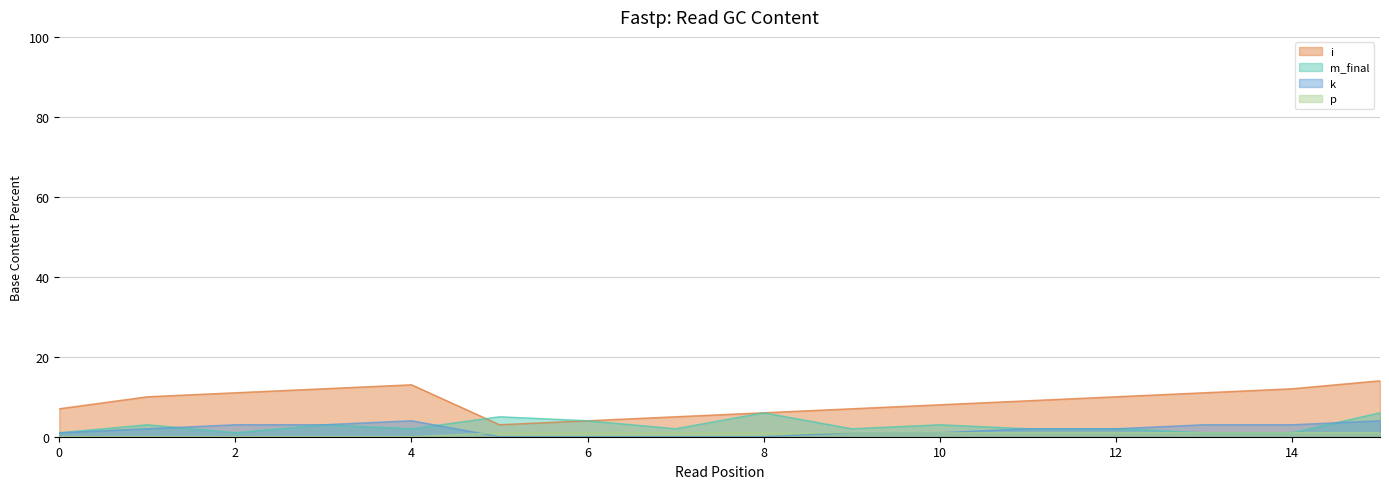

At which category does m_final reach its first local valley?

2